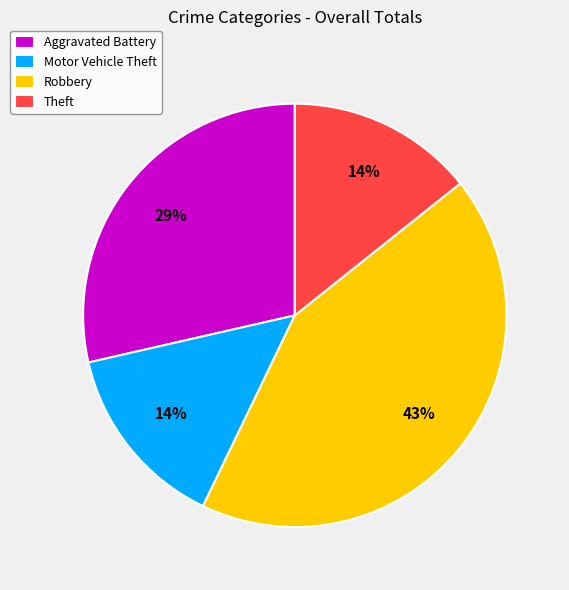

To the nearest percent, what percentage of the pie is Theft?

14%